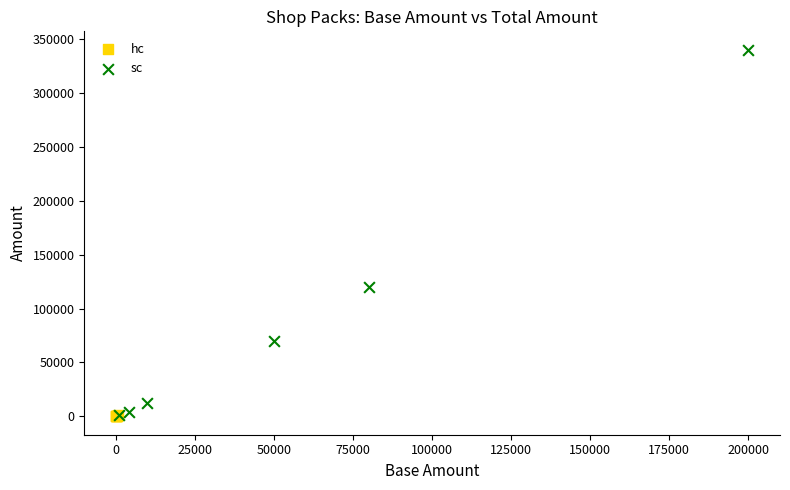

Which series contains the highest Y value?

sc